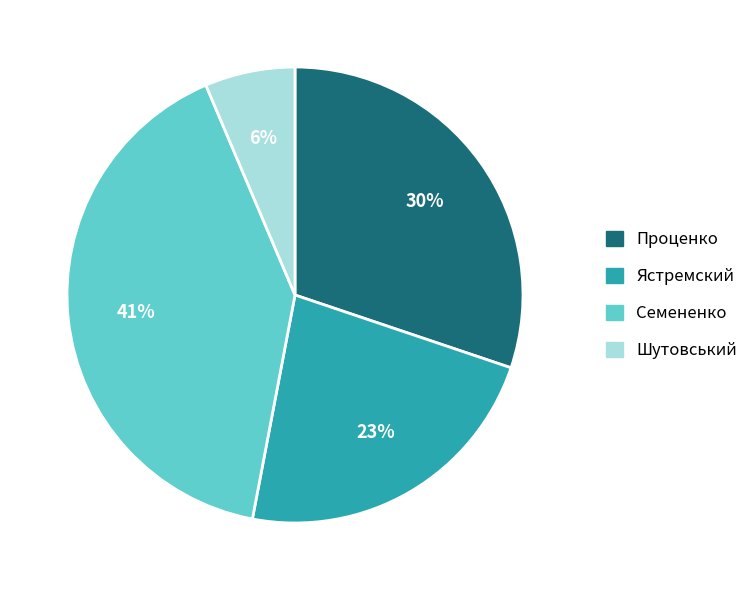

To the nearest percent, what percentage of the pie is Ястремский?

23%